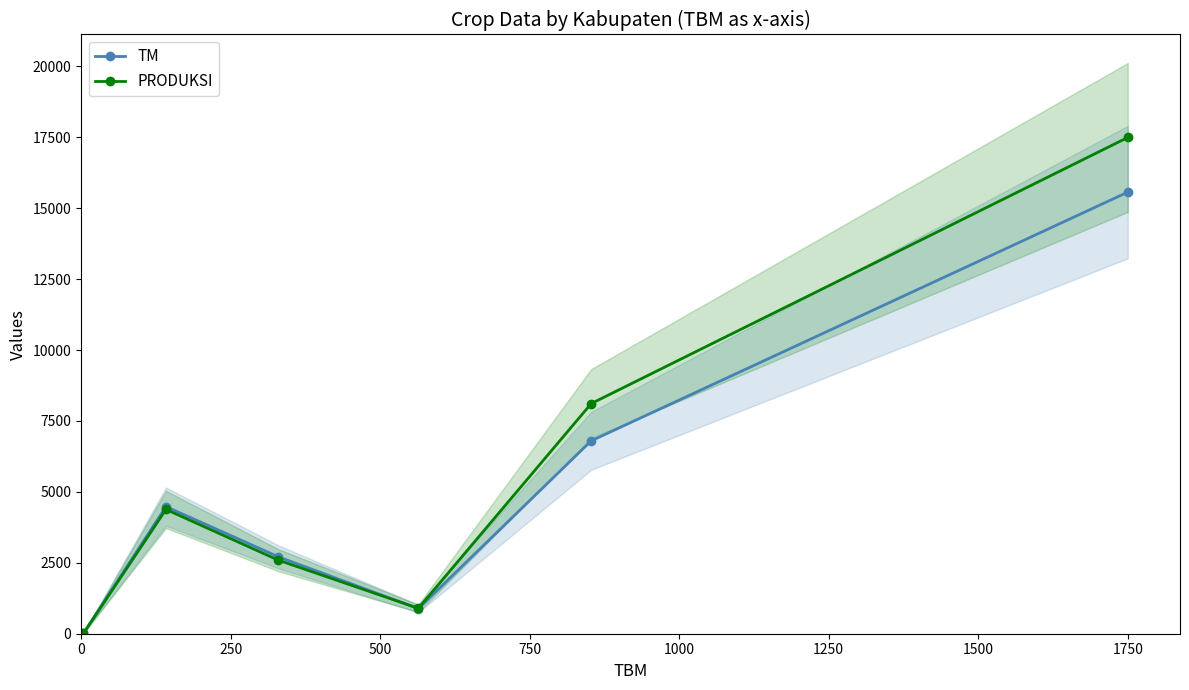

What is the highest value of the PRODUKSI series?

17493